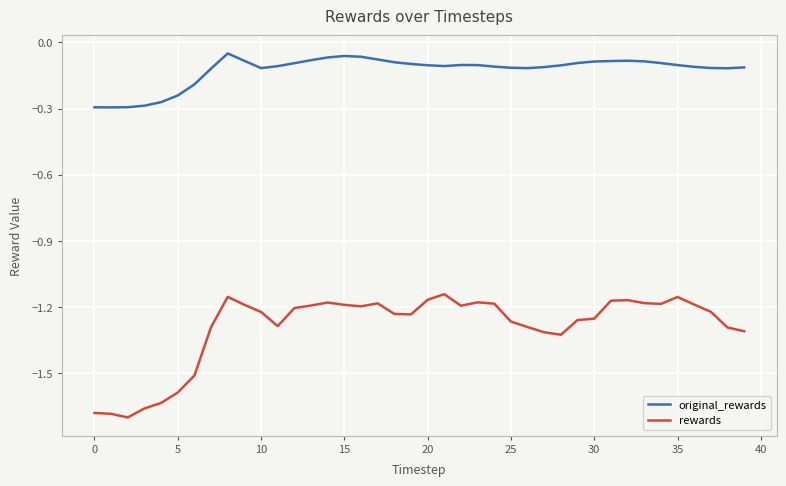

What are all the series names shown in the legend?

original_rewards, rewards